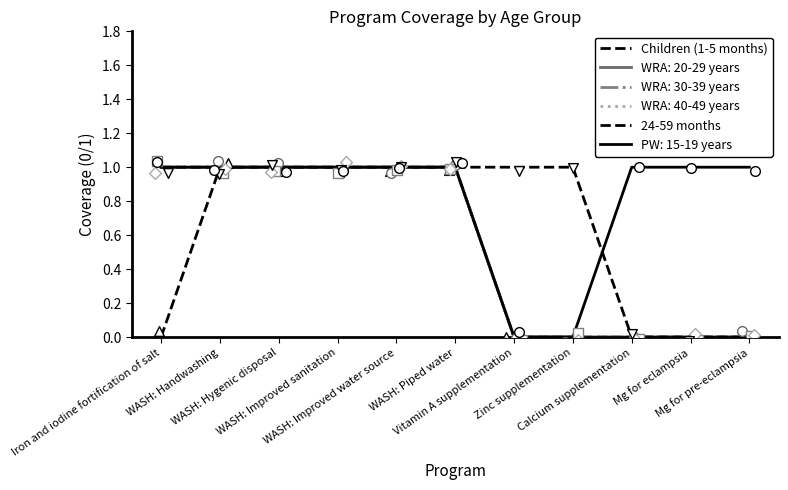

Is the value of 24-59 months at Vitamin A supplementation greater than the value of Children (1-5 months) at Vitamin A supplementation?

Yes